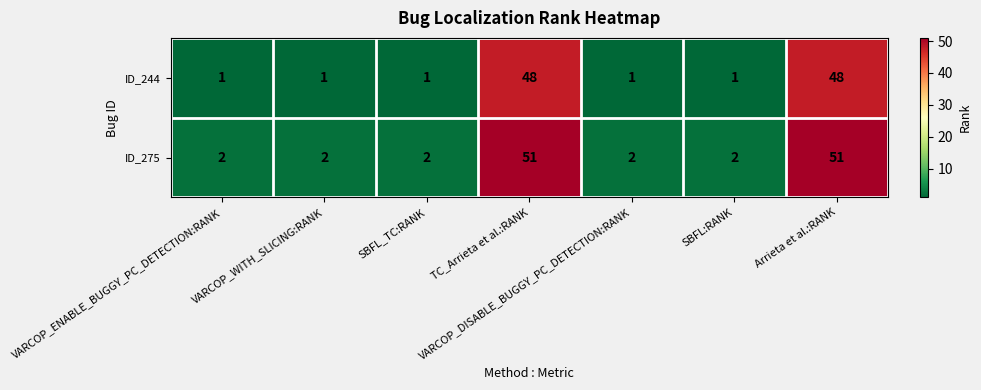

How many data points in ID_275 are above 2?

2